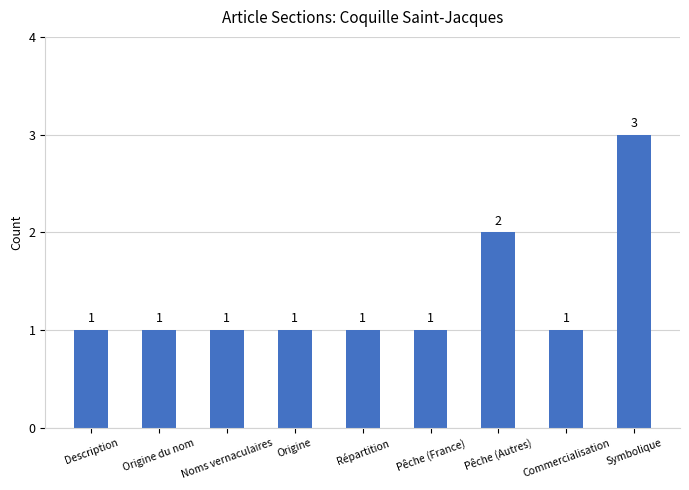

What is the change in value from Pêche (Autres) to Symbolique?

+1